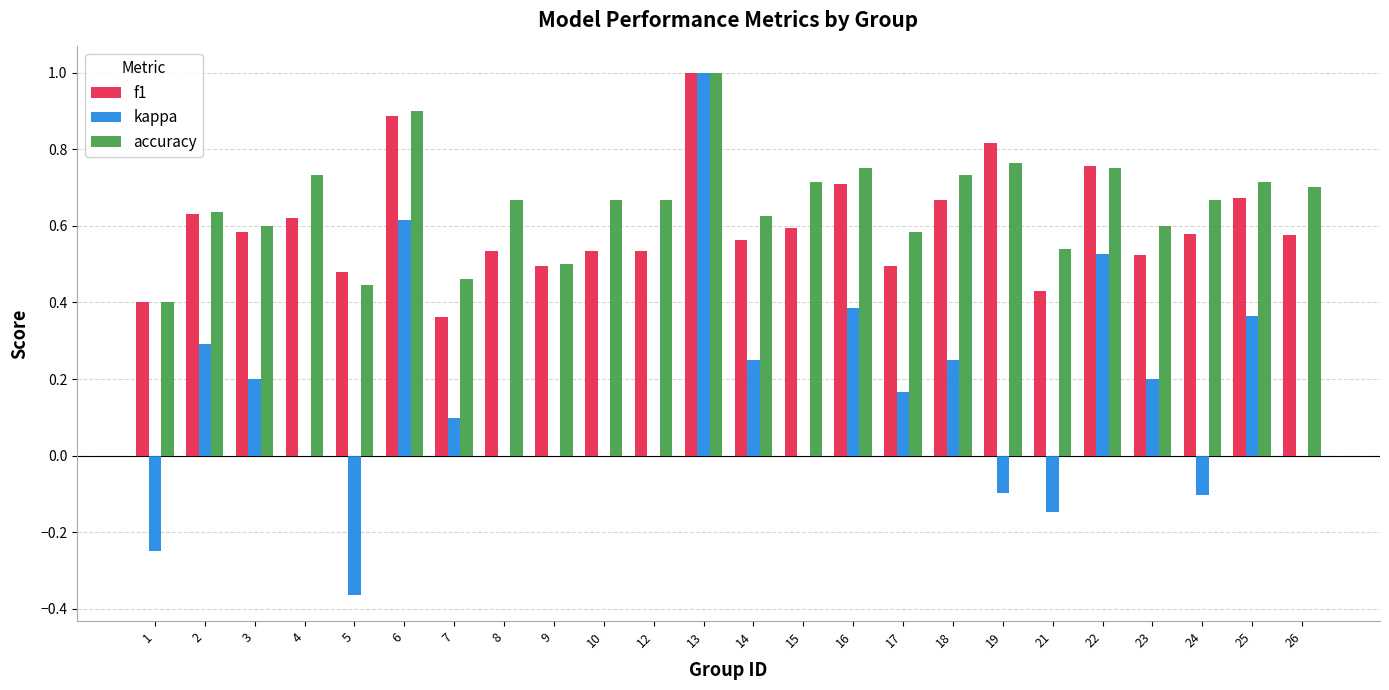

The accuracy series shows 0.7 at 10. True or false?

True